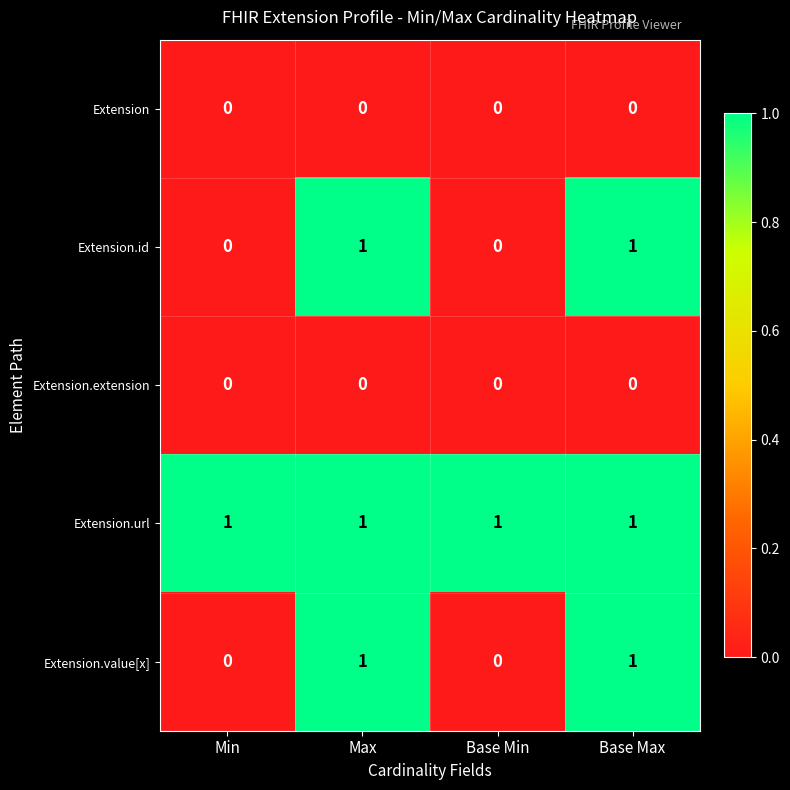

Reading right to left, transcribe all the data shown in this chart.

Extension: 0	0	0	0
Extension.id: 1	0	1	0
Extension.extension: 0	0	0	0
Extension.url: 1	1	1	1
Extension.value[x]: 1	0	1	0